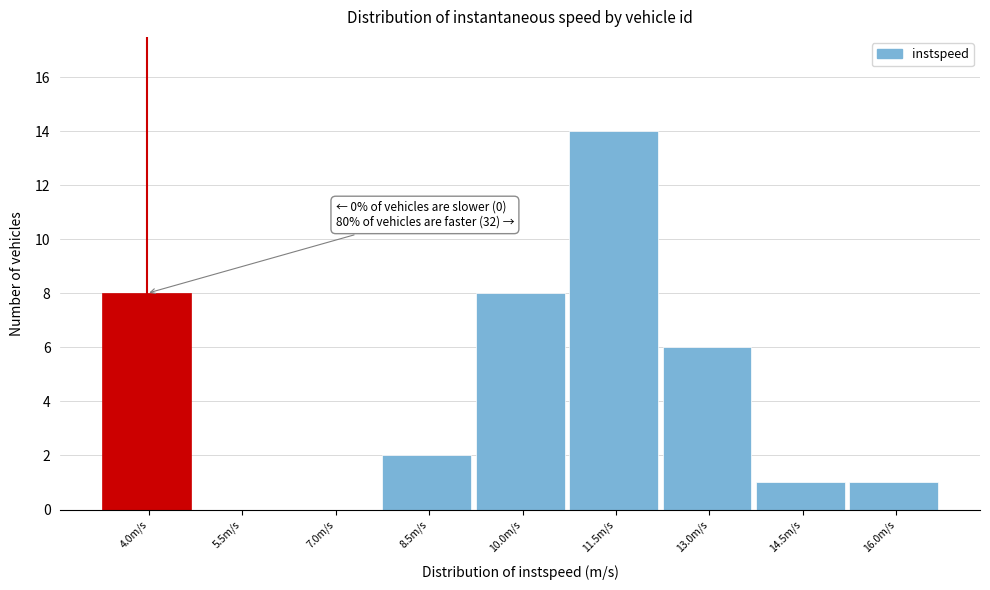

Reading left to right, transcribe all the data shown in this chart.

4.0m/s=8	5.5m/s=0	7.0m/s=0	8.5m/s=2	10.0m/s=8	11.5m/s=14	13.0m/s=6	14.5m/s=1	16.0m/s=1